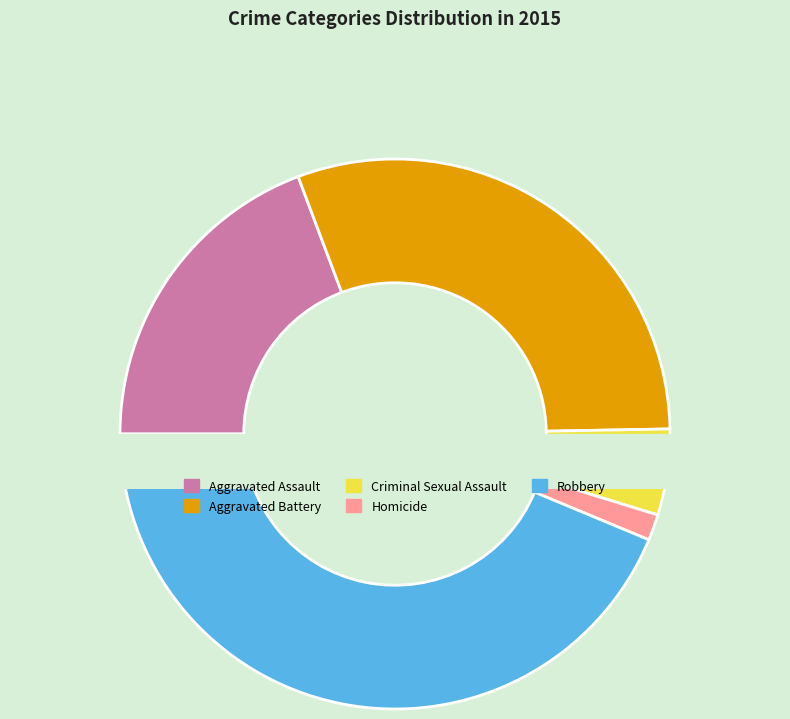

To the nearest percent, what is the difference between the largest and smallest slice percentages?

42%